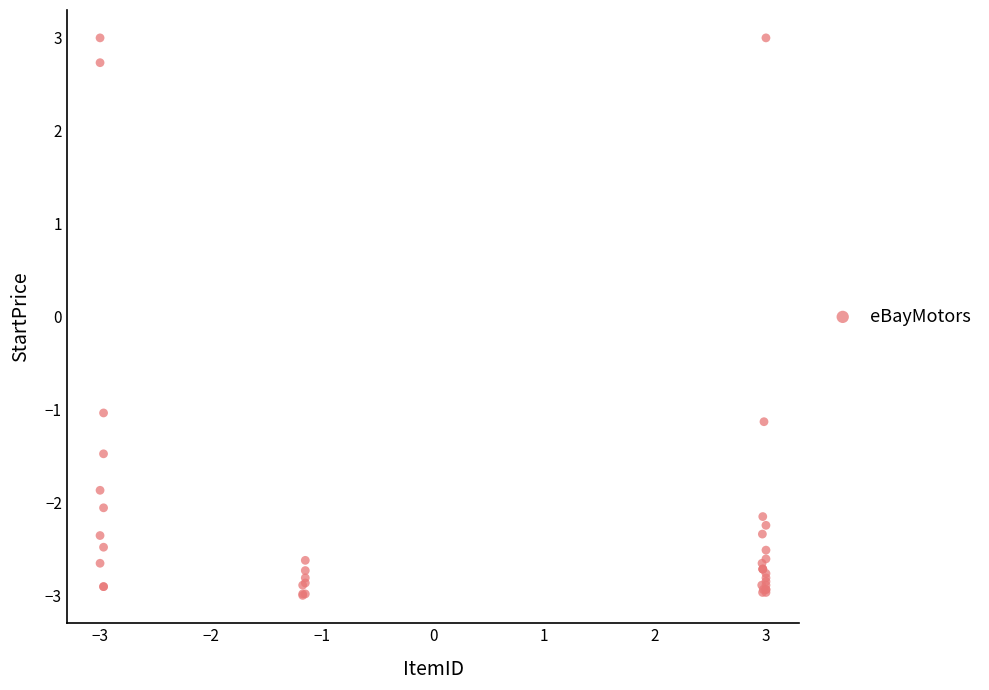

What Y value in the scatter plot is closest to 0?

-1.0